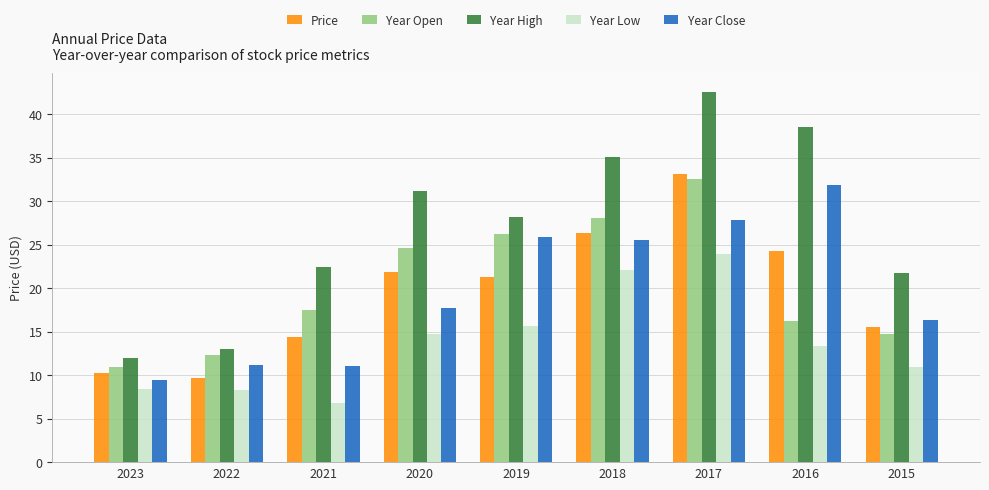

Which series has the largest total across all categories?

Year High